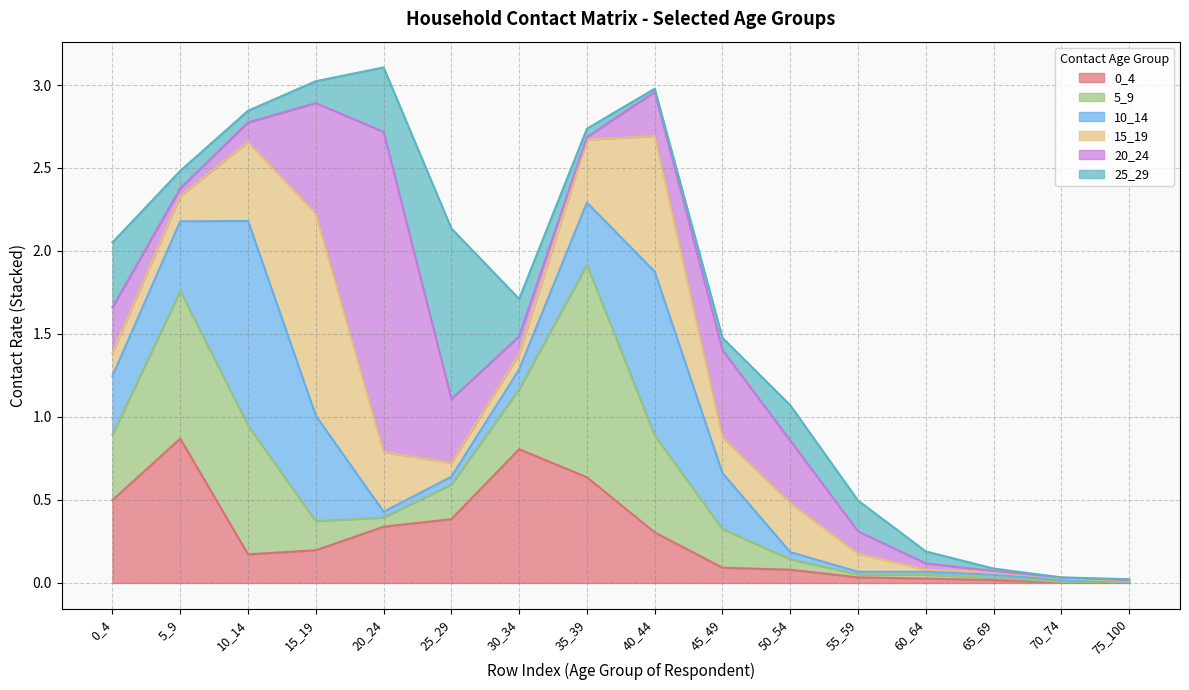

At which category is the sum across all series the highest?

20_24